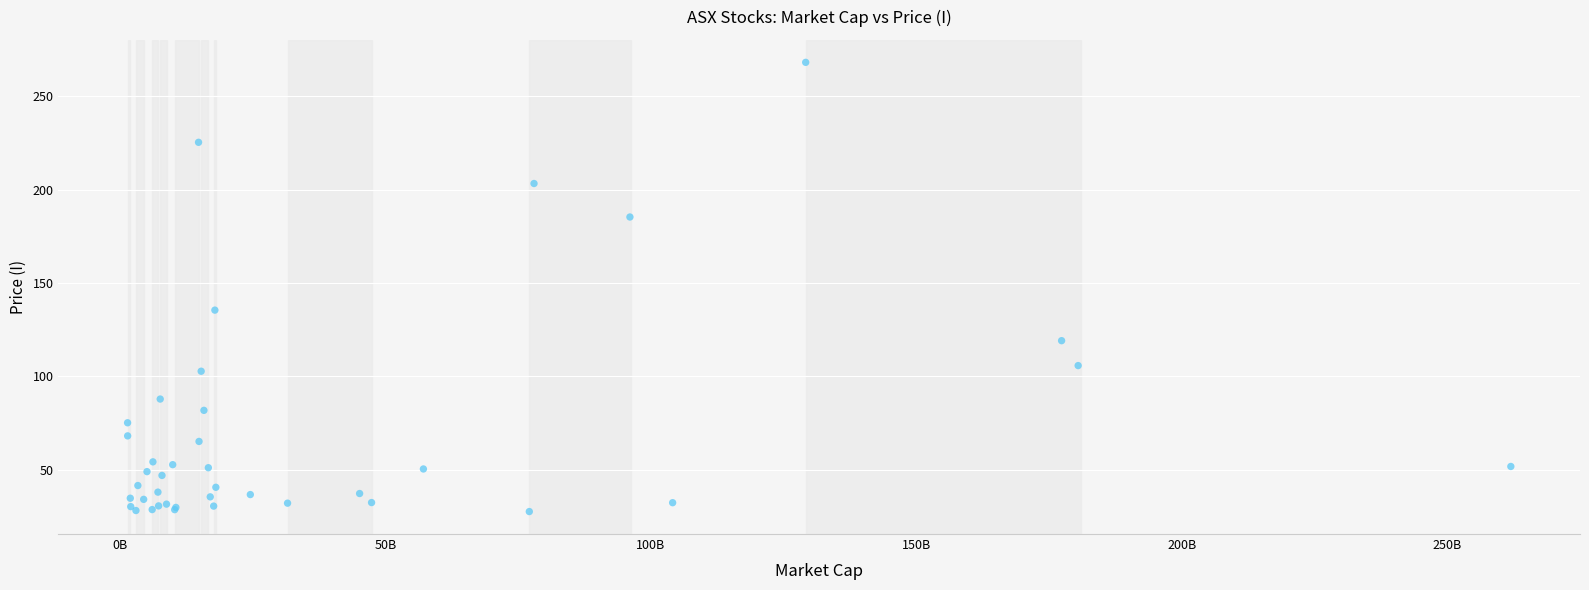

What Y value in the scatter plot is closest to 147?

135.5